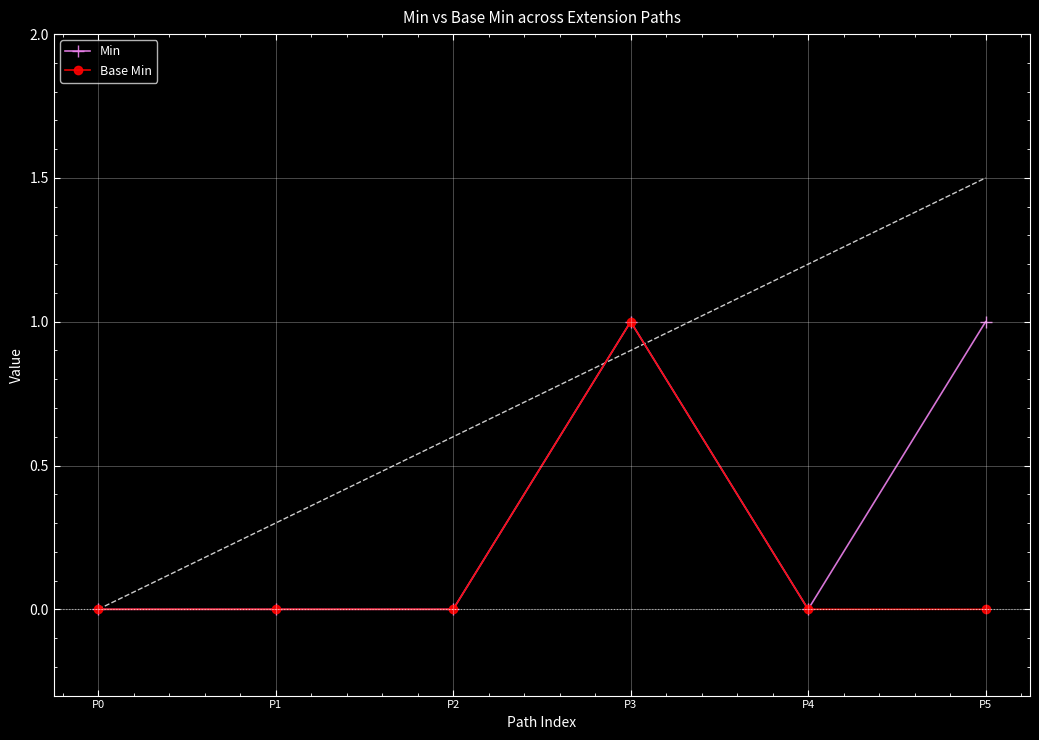

Reading right to left, transcribe all the data shown in this chart.

Min: 1	0	1	0	0	0
Base Min: 0	0	1	0	0	0